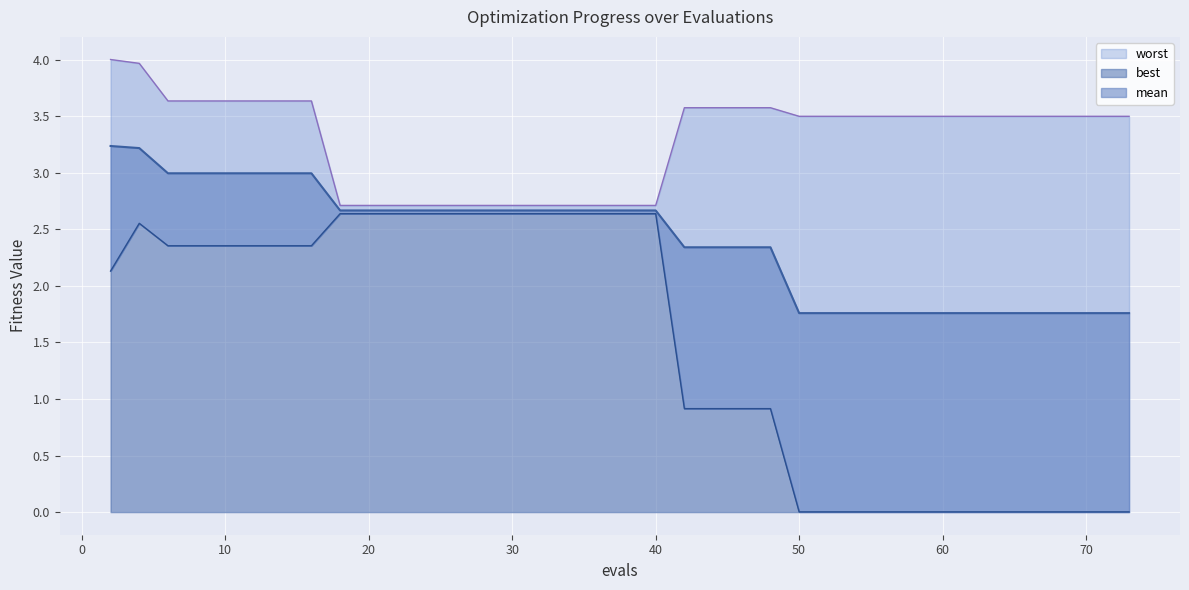

Rank the series by their maximum value, from lowest to highest.

best, mean, worst